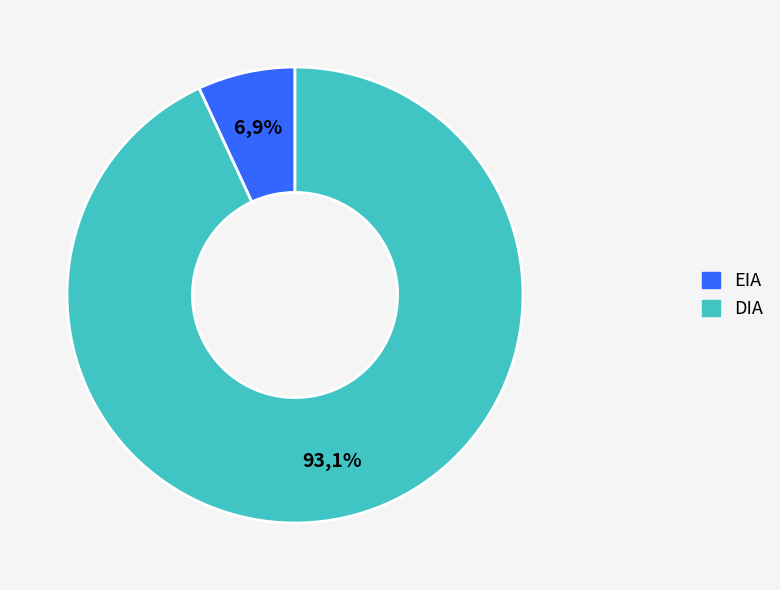

The DIA slice represents 78% of the pie. True or false?

False